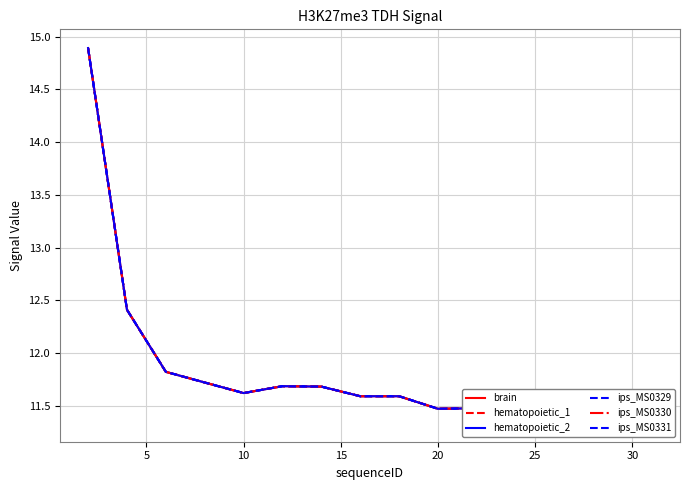

The value of ips_MS0329 at 10 is 19.4. True or false?

False